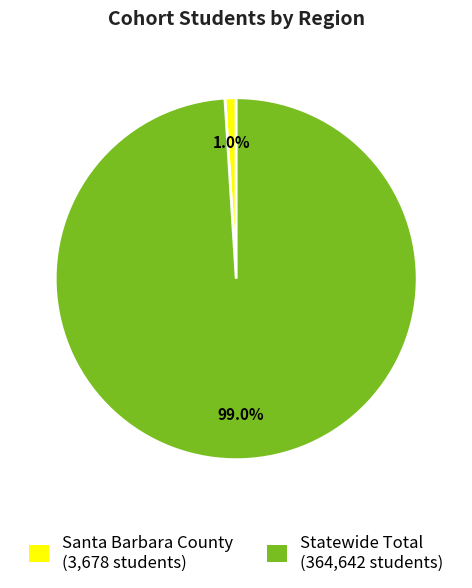

How many slices are in this pie chart?

2